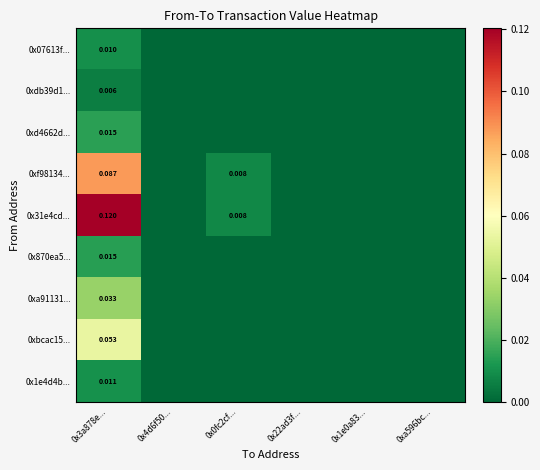

At which category is the sum across all series the highest?

0x3a878e...